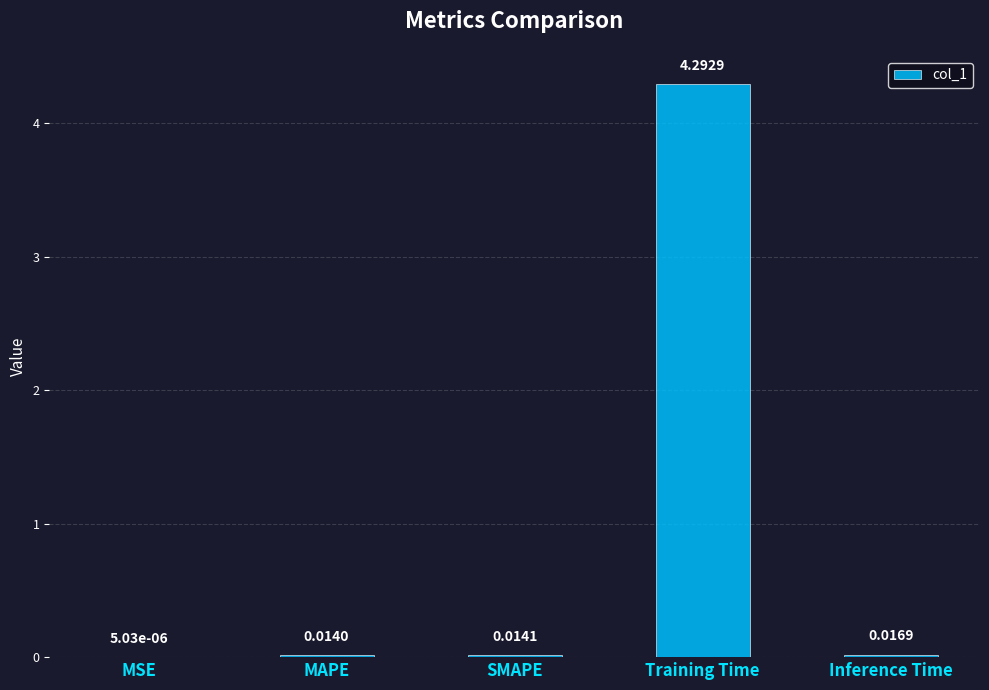

At which label is the value closest to 2?

Inference Time